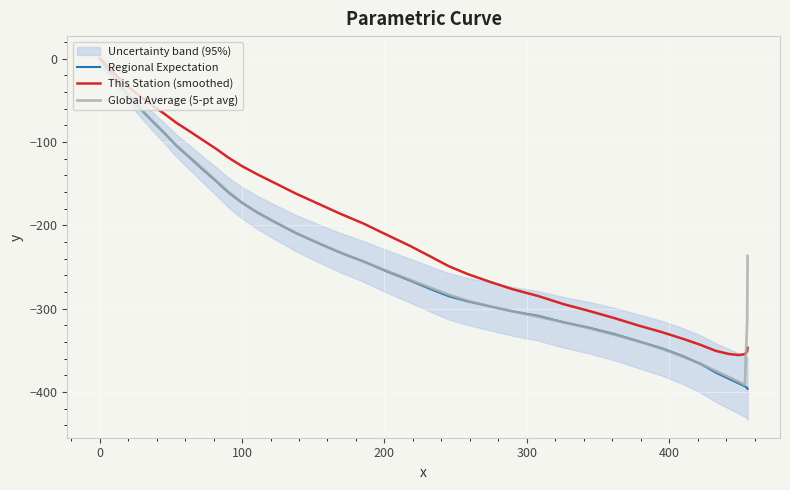

What is the value of the Global Average (5-pt avg) point at the 7th from the left?

-89.5